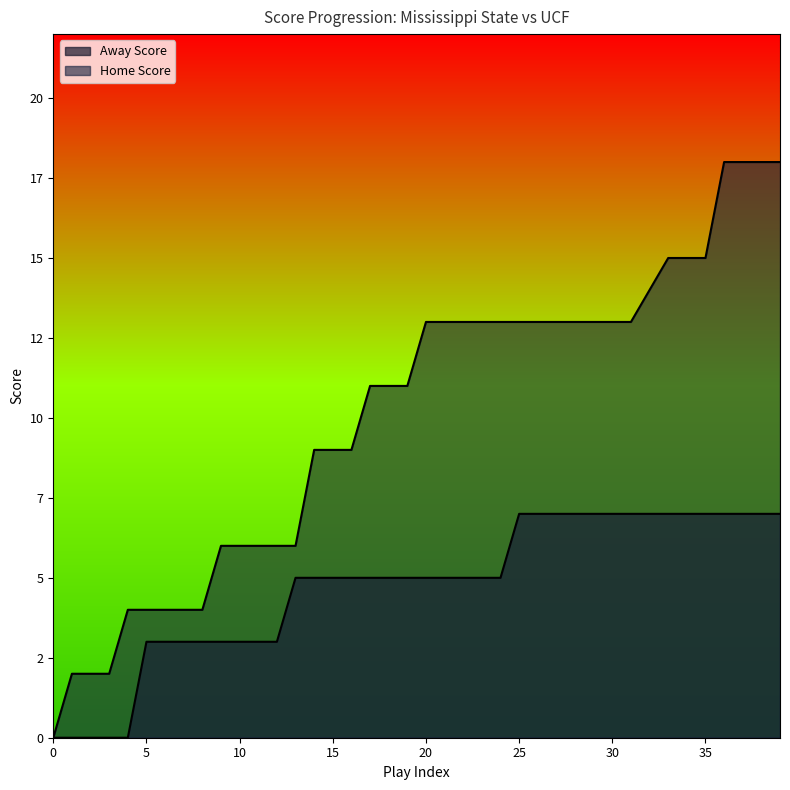

How many values in Home Score are above zero?

39